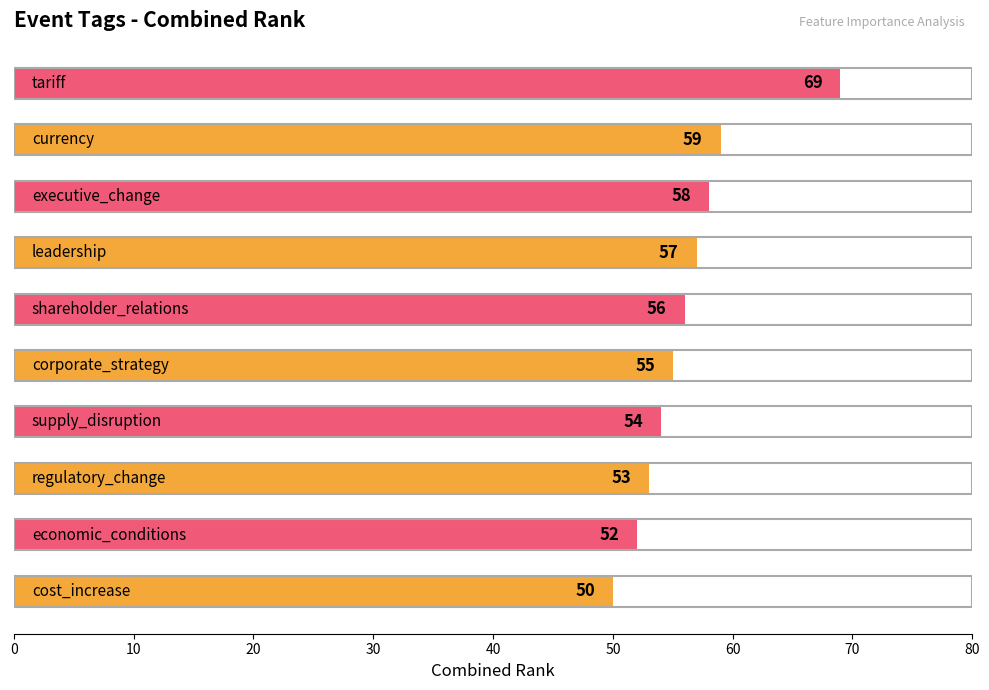

What is the difference between the maximum and second lowest values?

17